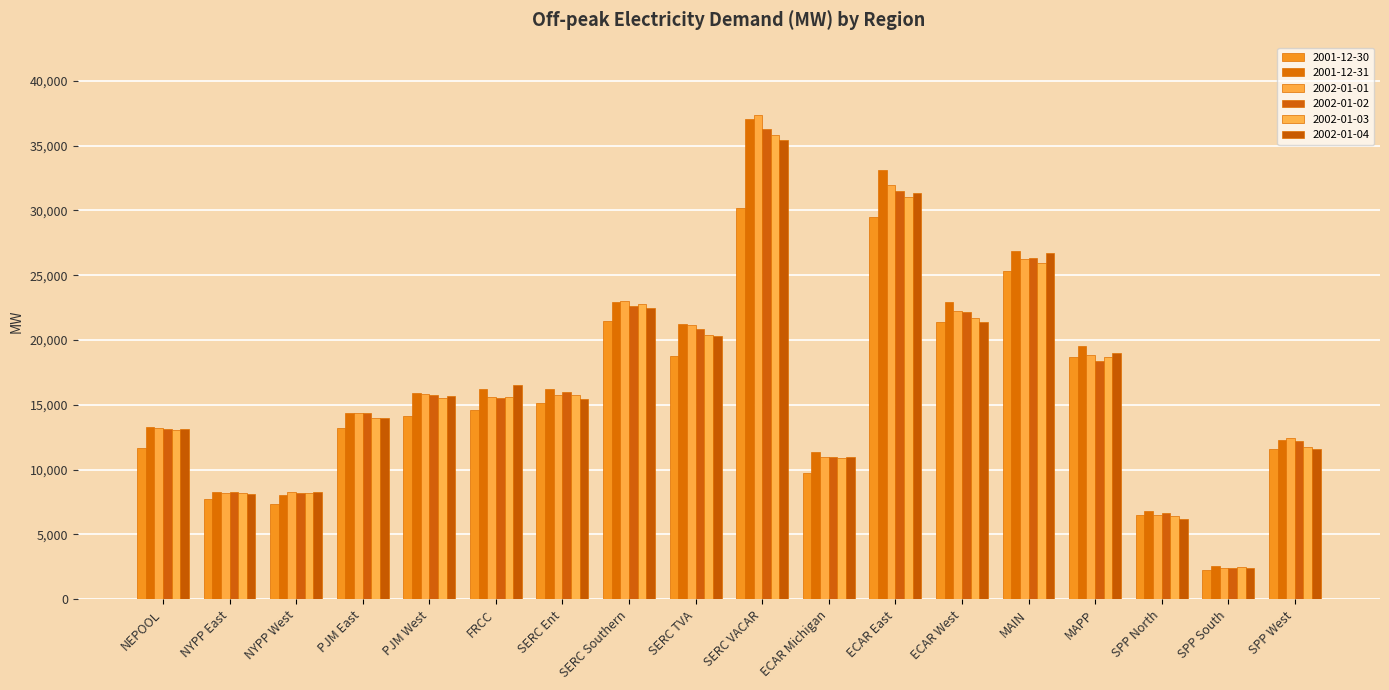

How many bars are there in total?

108